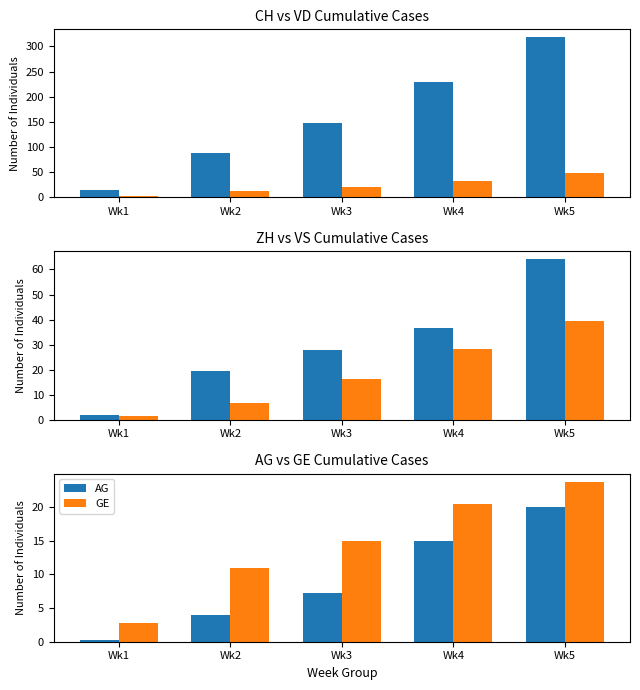

What is the average value of the CH series?

159.8